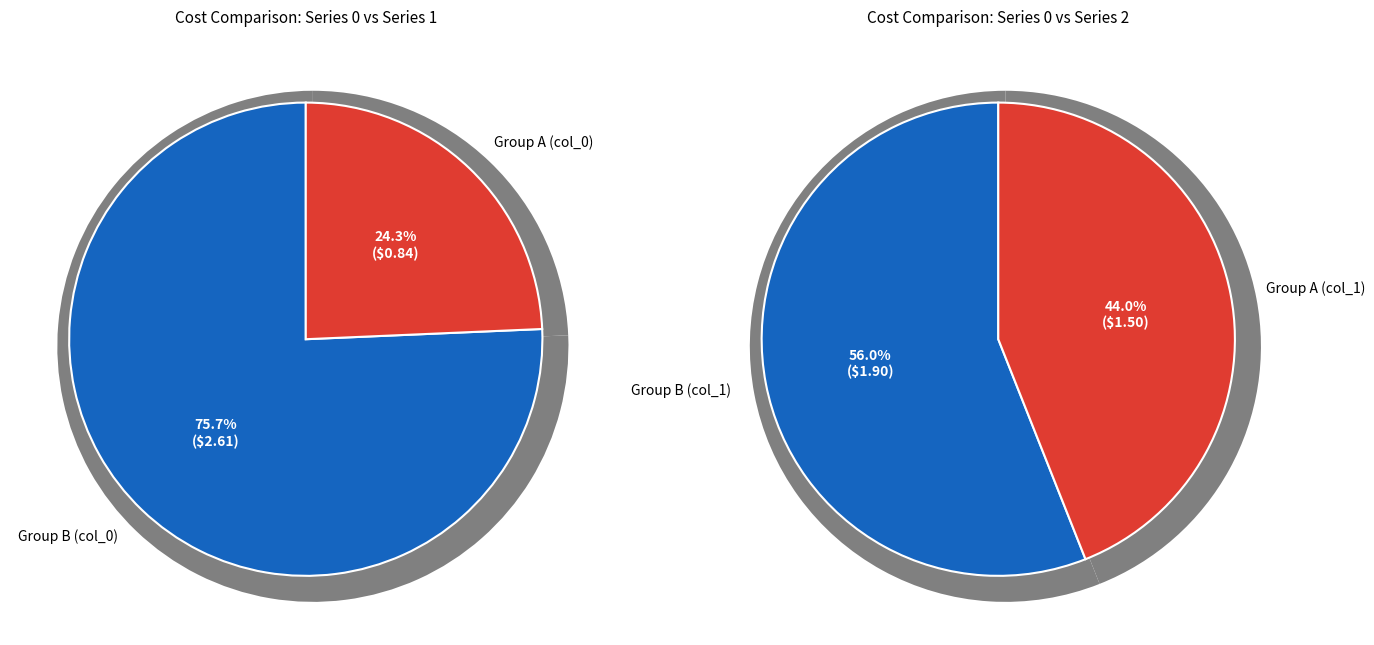

How much of the chart is everything except 0?

88.1%